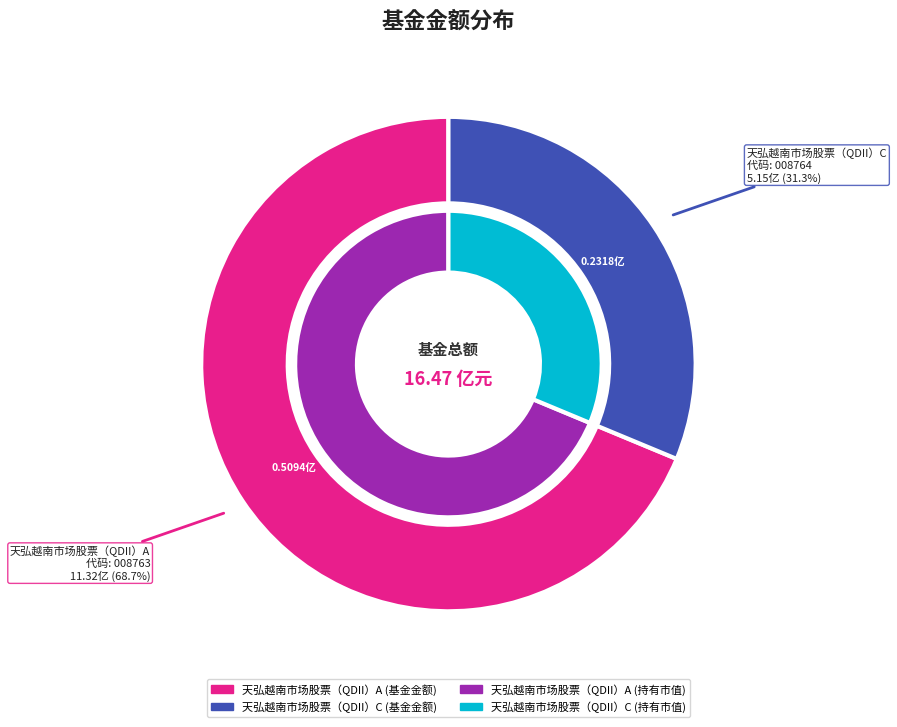

Is it true that 天弘越南市场股票（QDII）C is 31% of the pie?

True